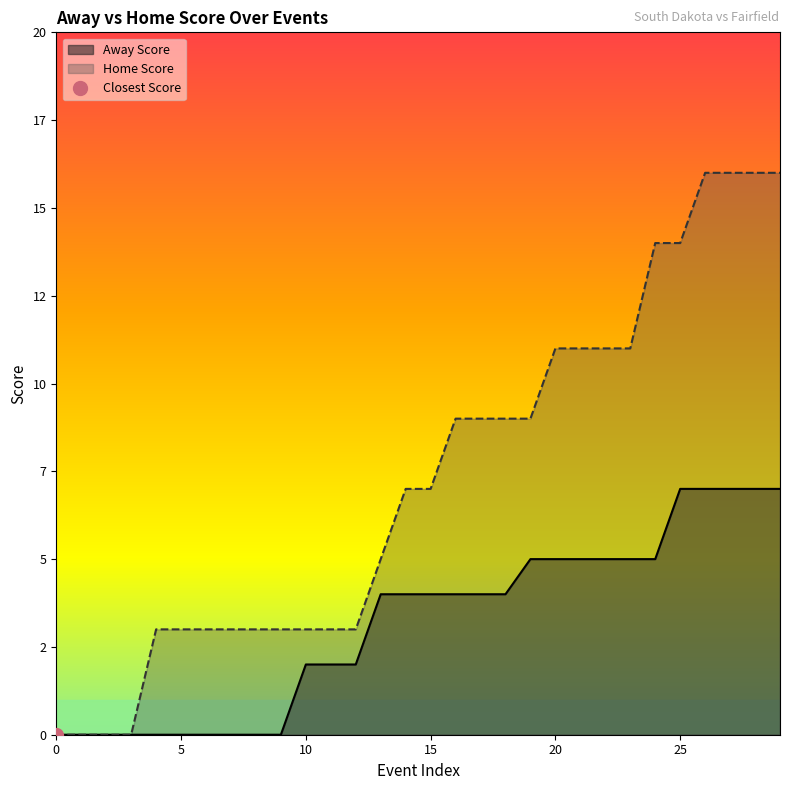

At which label does Home Score first exceed 7?

16